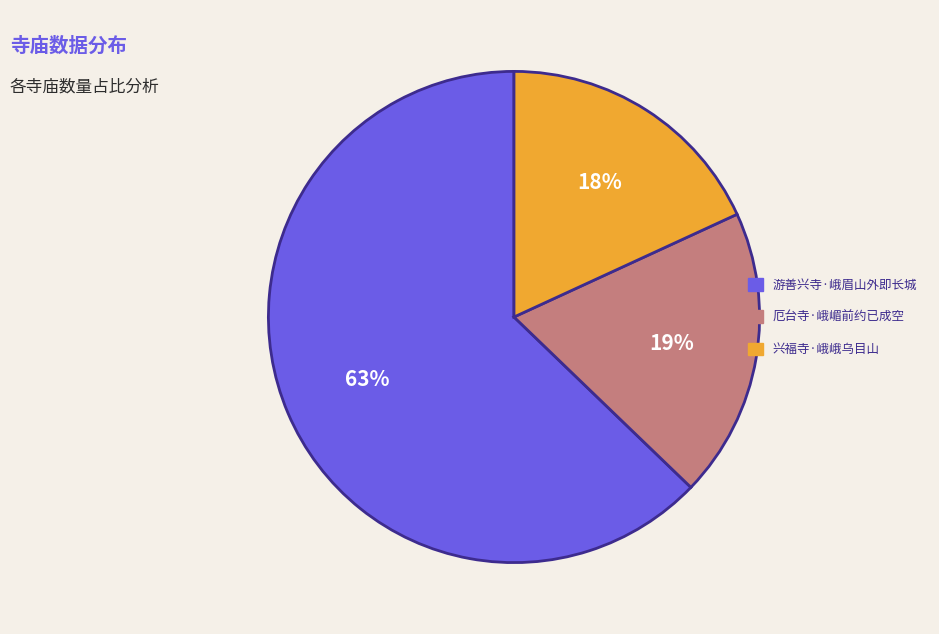

What is the ratio of the value at 厄台寺·峨嵋前约已成空 to the value at 兴福寺·峨峨乌目山?

1.1